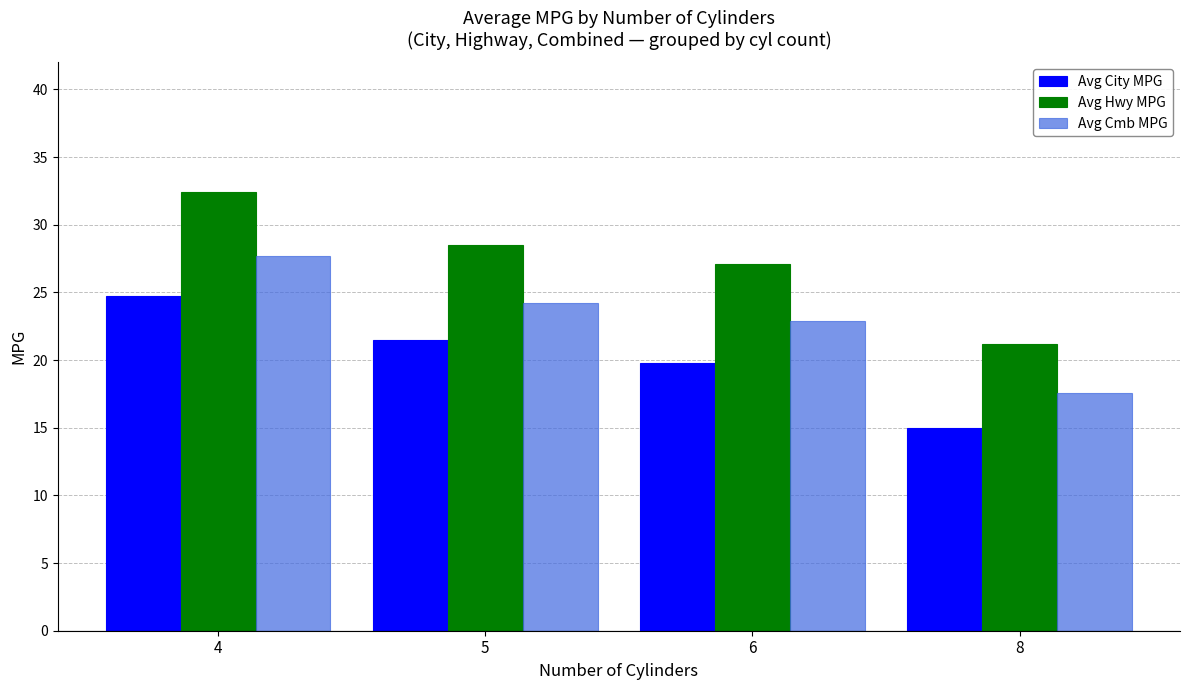

Between 5 and 8, which series saw the biggest shift?

Avg Hwy MPG